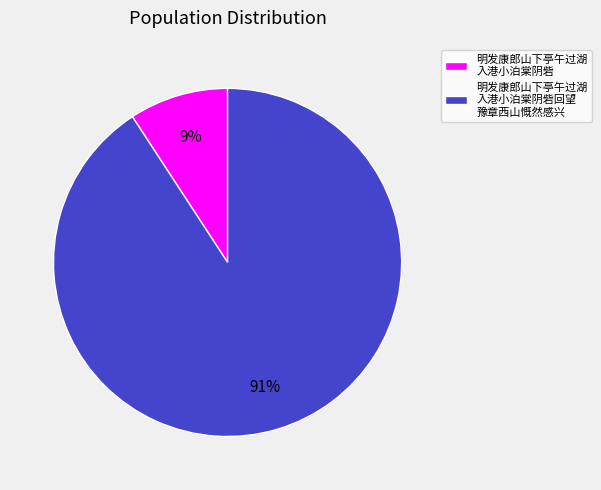

Rank the categories by value from highest to lowest.

明发康郎山下亭午过湖 入港小泊棠阴砦回望 豫章西山慨然感兴, 明发康郎山下亭午过湖 入港小泊棠阴砦